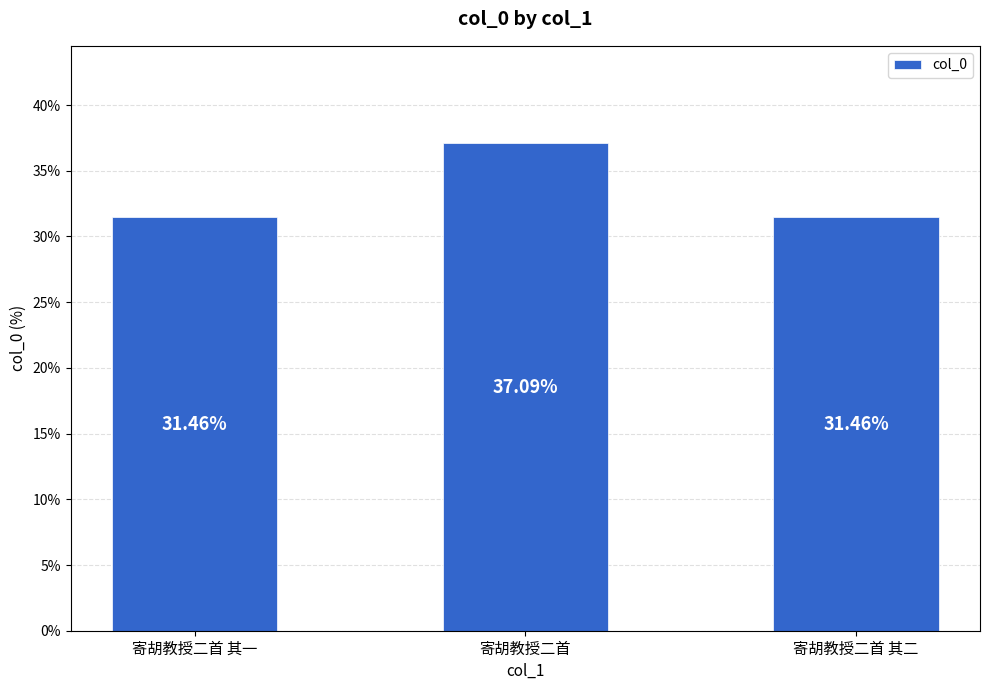

True or false: the data shows 50.9 at 寄胡教授二首 其二.

False